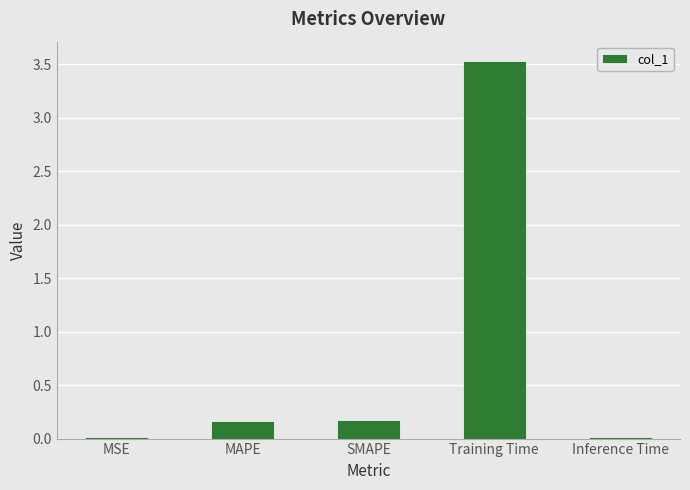

What is the change in value from MAPE to Training Time?

+3.4